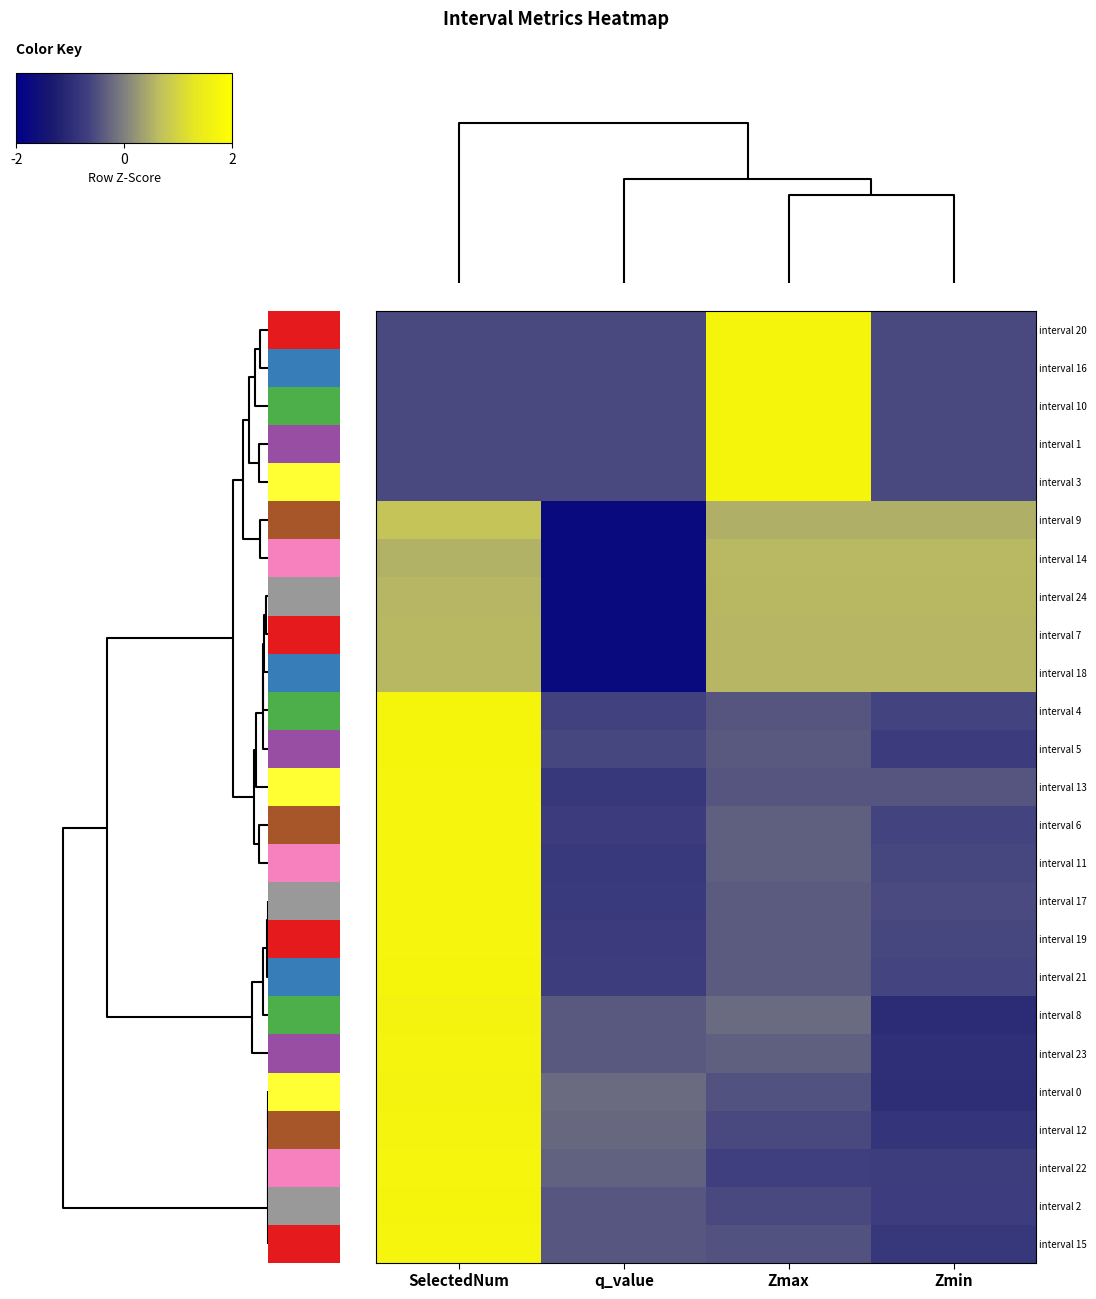

Reading right to left, what are all the values shown in this chart?

interval 20: Zmin=-0.6	Zmax=1.7	q_value=-0.6	SelectedNum=-0.6
interval 16: Zmin=-0.6	Zmax=1.7	q_value=-0.6	SelectedNum=-0.6
interval 10: Zmin=-0.6	Zmax=1.7	q_value=-0.6	SelectedNum=-0.6
interval 1: Zmin=-0.6	Zmax=1.7	q_value=-0.6	SelectedNum=-0.6
interval 3: Zmin=-0.6	Zmax=1.7	q_value=-0.6	SelectedNum=-0.6
interval 9: Zmin=0.5	Zmax=0.5	q_value=-1.7	SelectedNum=0.7
interval 14: Zmin=0.6	Zmax=0.6	q_value=-1.7	SelectedNum=0.5
interval 24: Zmin=0.6	Zmax=0.6	q_value=-1.7	SelectedNum=0.6
interval 7: Zmin=0.6	Zmax=0.6	q_value=-1.7	SelectedNum=0.6
interval 18: Zmin=0.6	Zmax=0.6	q_value=-1.7	SelectedNum=0.6
interval 4: Zmin=-0.6	Zmax=-0.4	q_value=-0.6	SelectedNum=1.7
interval 5: Zmin=-0.7	Zmax=-0.4	q_value=-0.6	SelectedNum=1.7
interval 13: Zmin=-0.5	Zmax=-0.4	q_value=-0.8	SelectedNum=1.7
interval 6: Zmin=-0.6	Zmax=-0.3	q_value=-0.7	SelectedNum=1.7
interval 11: Zmin=-0.6	Zmax=-0.3	q_value=-0.8	SelectedNum=1.7
interval 17: Zmin=-0.6	Zmax=-0.4	q_value=-0.8	SelectedNum=1.7
interval 19: Zmin=-0.6	Zmax=-0.4	q_value=-0.7	SelectedNum=1.7
interval 21: Zmin=-0.6	Zmax=-0.4	q_value=-0.7	SelectedNum=1.7
interval 8: Zmin=-1.0	Zmax=-0.2	q_value=-0.4	SelectedNum=1.7
interval 23: Zmin=-1.0	Zmax=-0.3	q_value=-0.4	SelectedNum=1.7
interval 0: Zmin=-1.0	Zmax=-0.5	q_value=-0.2	SelectedNum=1.7
interval 12: Zmin=-0.9	Zmax=-0.6	q_value=-0.3	SelectedNum=1.7
interval 22: Zmin=-0.7	Zmax=-0.7	q_value=-0.3	SelectedNum=1.7
interval 2: Zmin=-0.7	Zmax=-0.6	q_value=-0.4	SelectedNum=1.7
interval 15: Zmin=-0.8	Zmax=-0.5	q_value=-0.4	SelectedNum=1.7